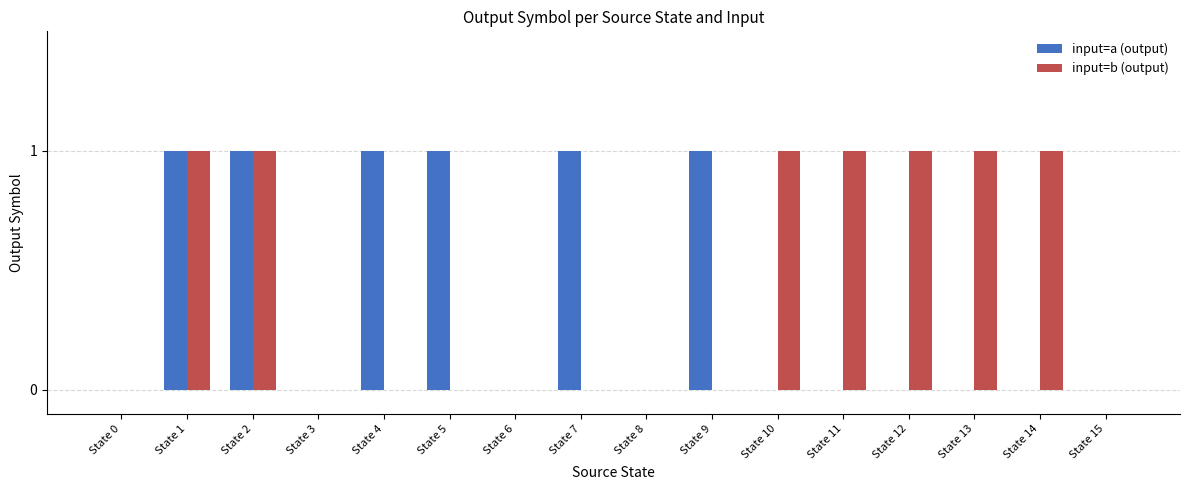

Is it true that input=b (output) equals 2 at State 1?

False